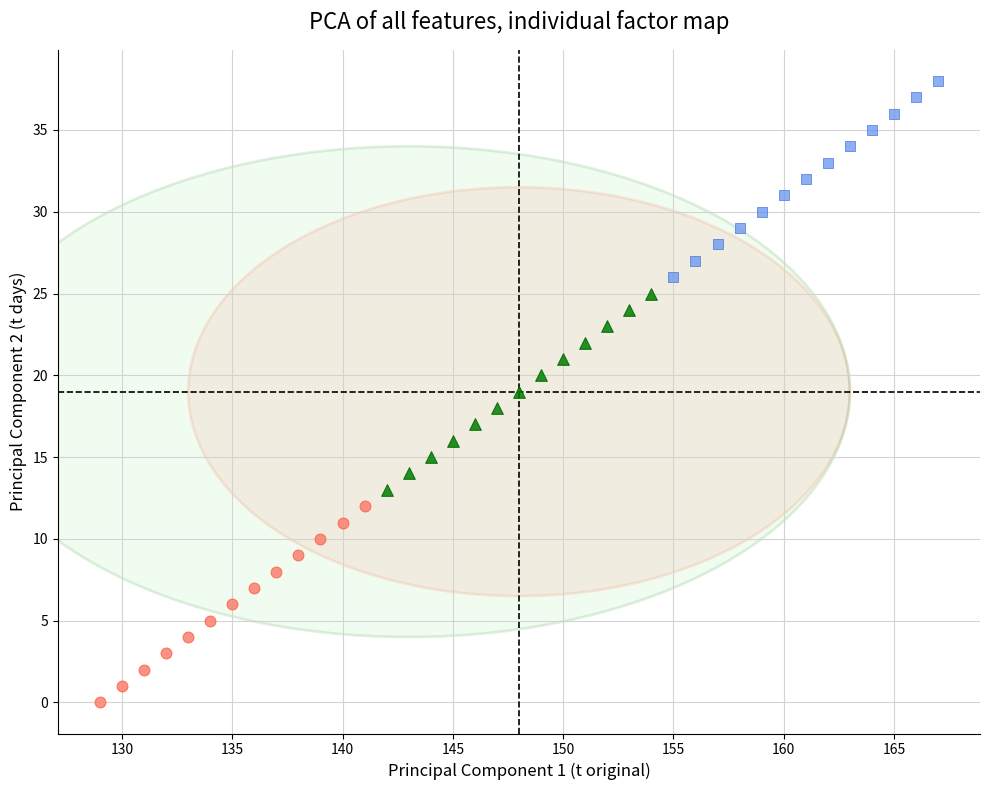

Which series contains the lowest Y value?

Decoy receptor pairs